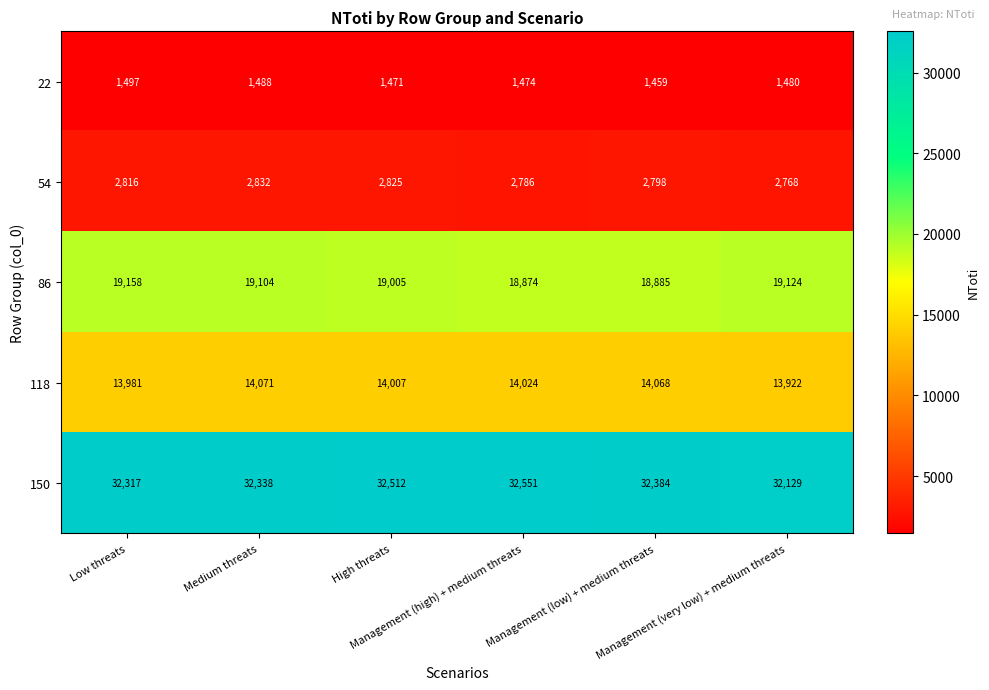

How many data points in 150 are less than 32384?

3